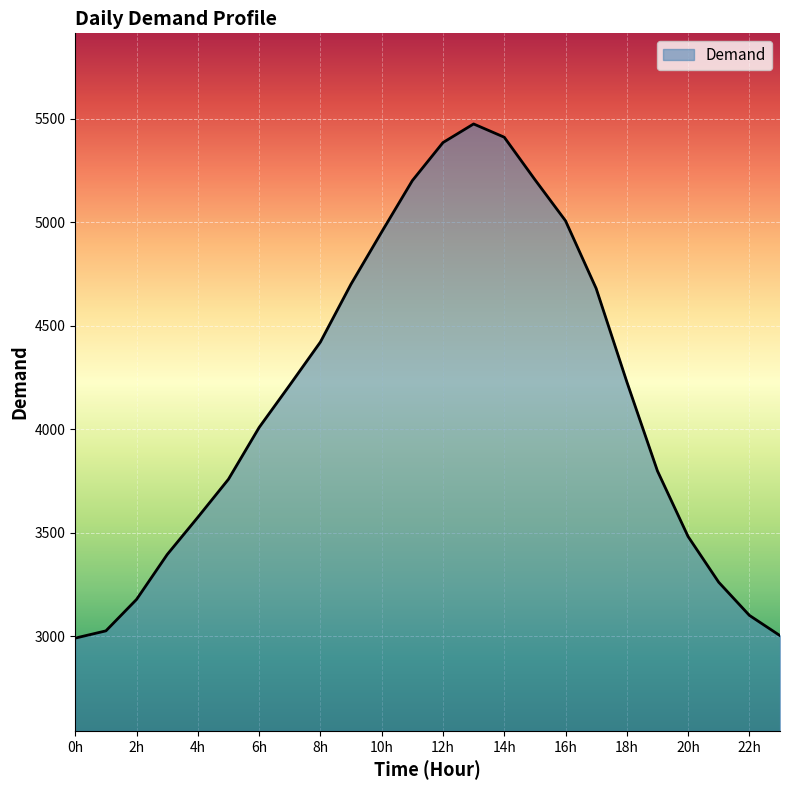

What is the minimum value shown in the chart?

2990